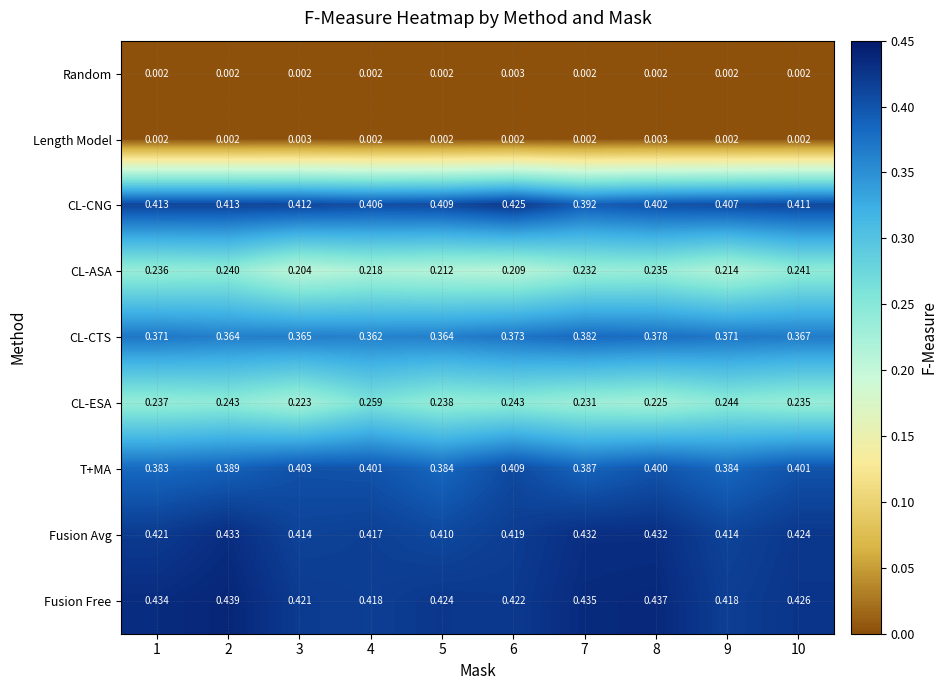

At 6, list the series in order from largest to smallest.

CL-CNG, Fusion Free, Fusion Avg, T+MA, CL-CTS, CL-ESA, CL-ASA, Random, Length Model